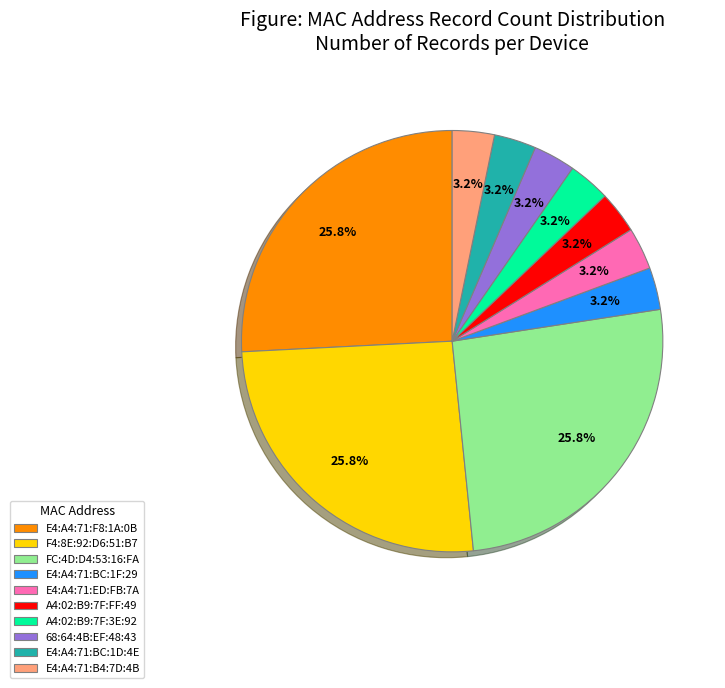

Is 68:64:4B:EF:48:43 the majority of the pie?

No